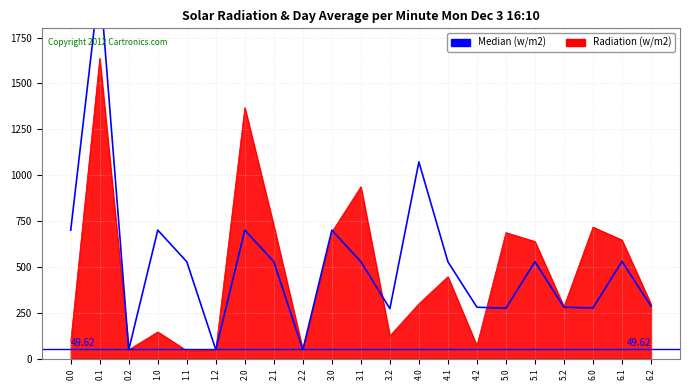

What is the difference between the values at 5.0 and 4.0?

798.2